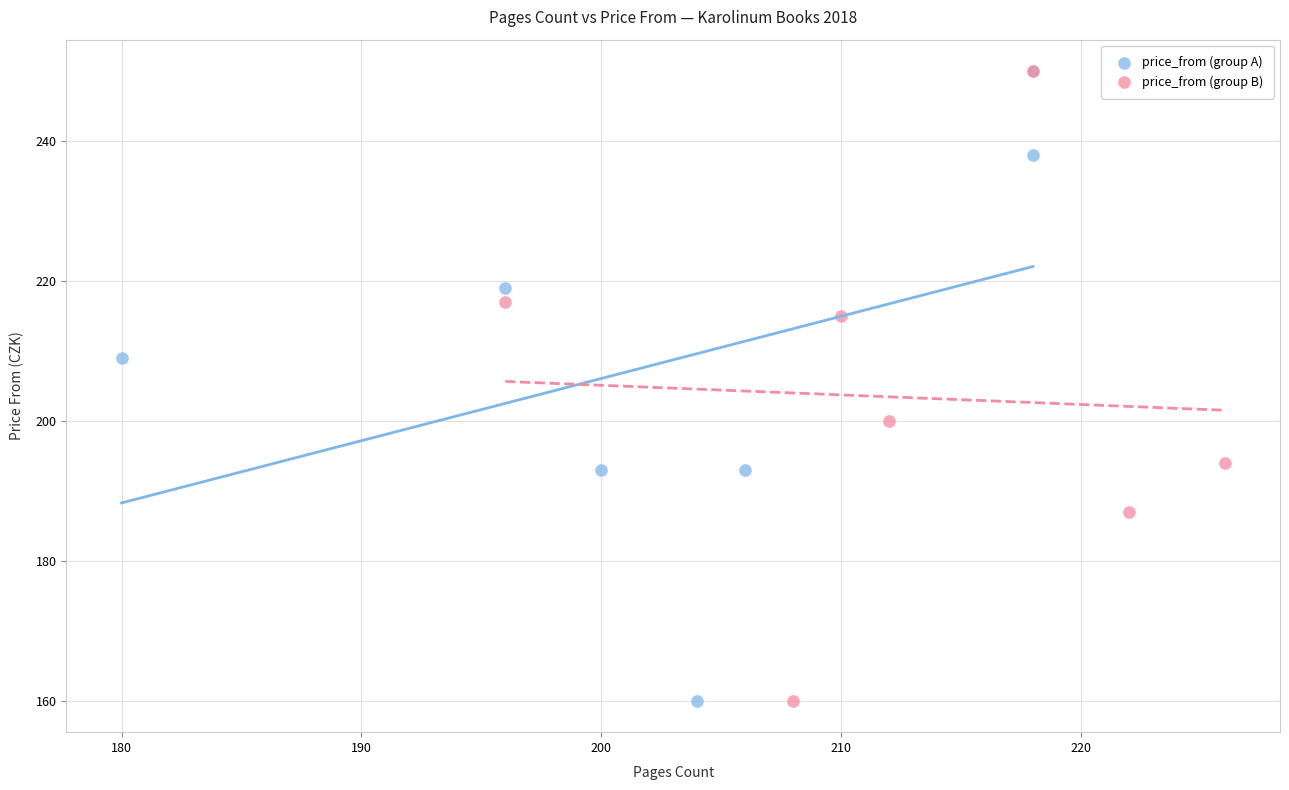

What are all the series names shown in the legend?

price_from (group A), price_from (group B)